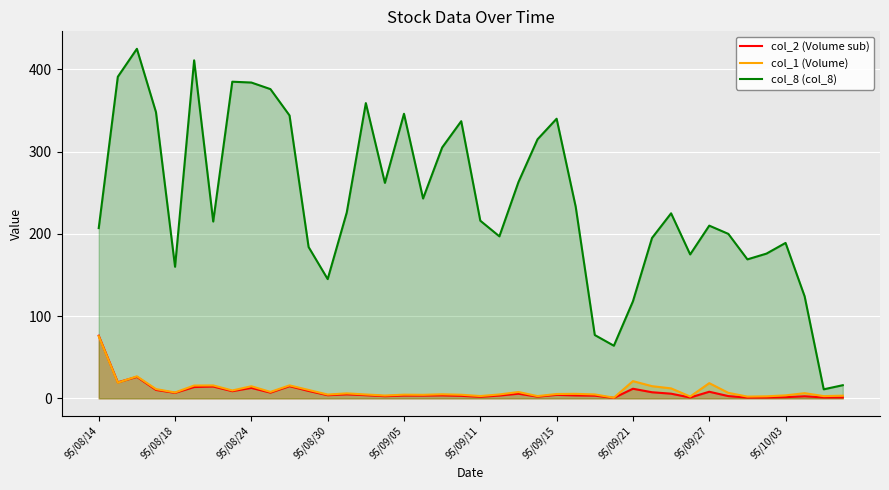

What is the maximum value shown in the chart?

425.0